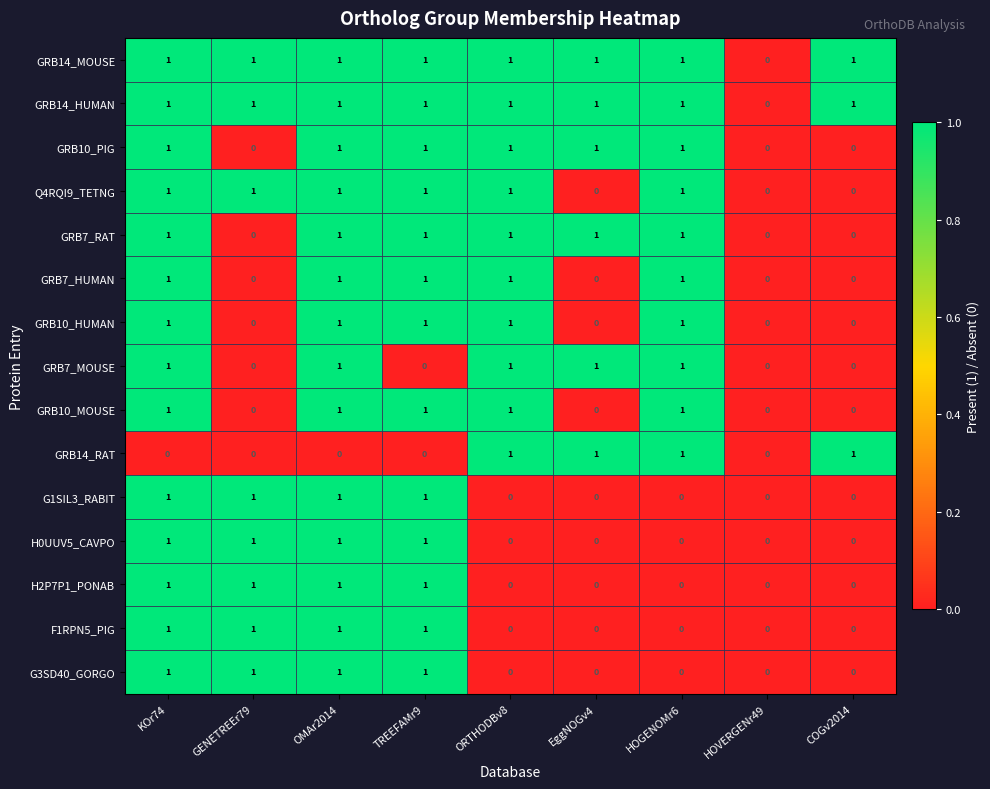

The GRB14_MOUSE series shows 2 at OMAr2014. True or false?

False